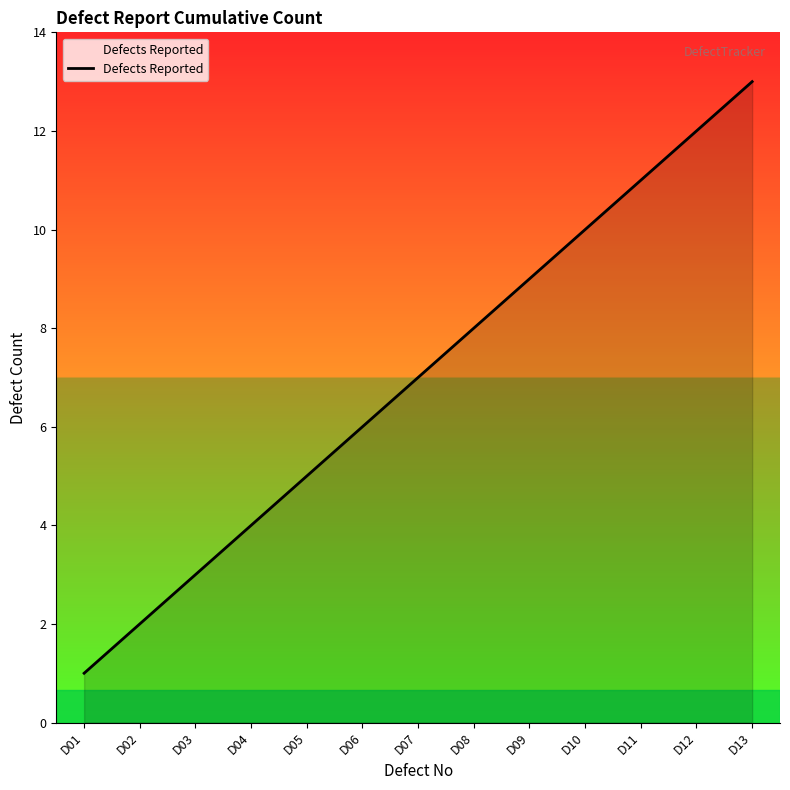

Reading left to right, transcribe all the data shown in this chart.

1	2	3	4	5	6	7	8	9	10	11	12	13